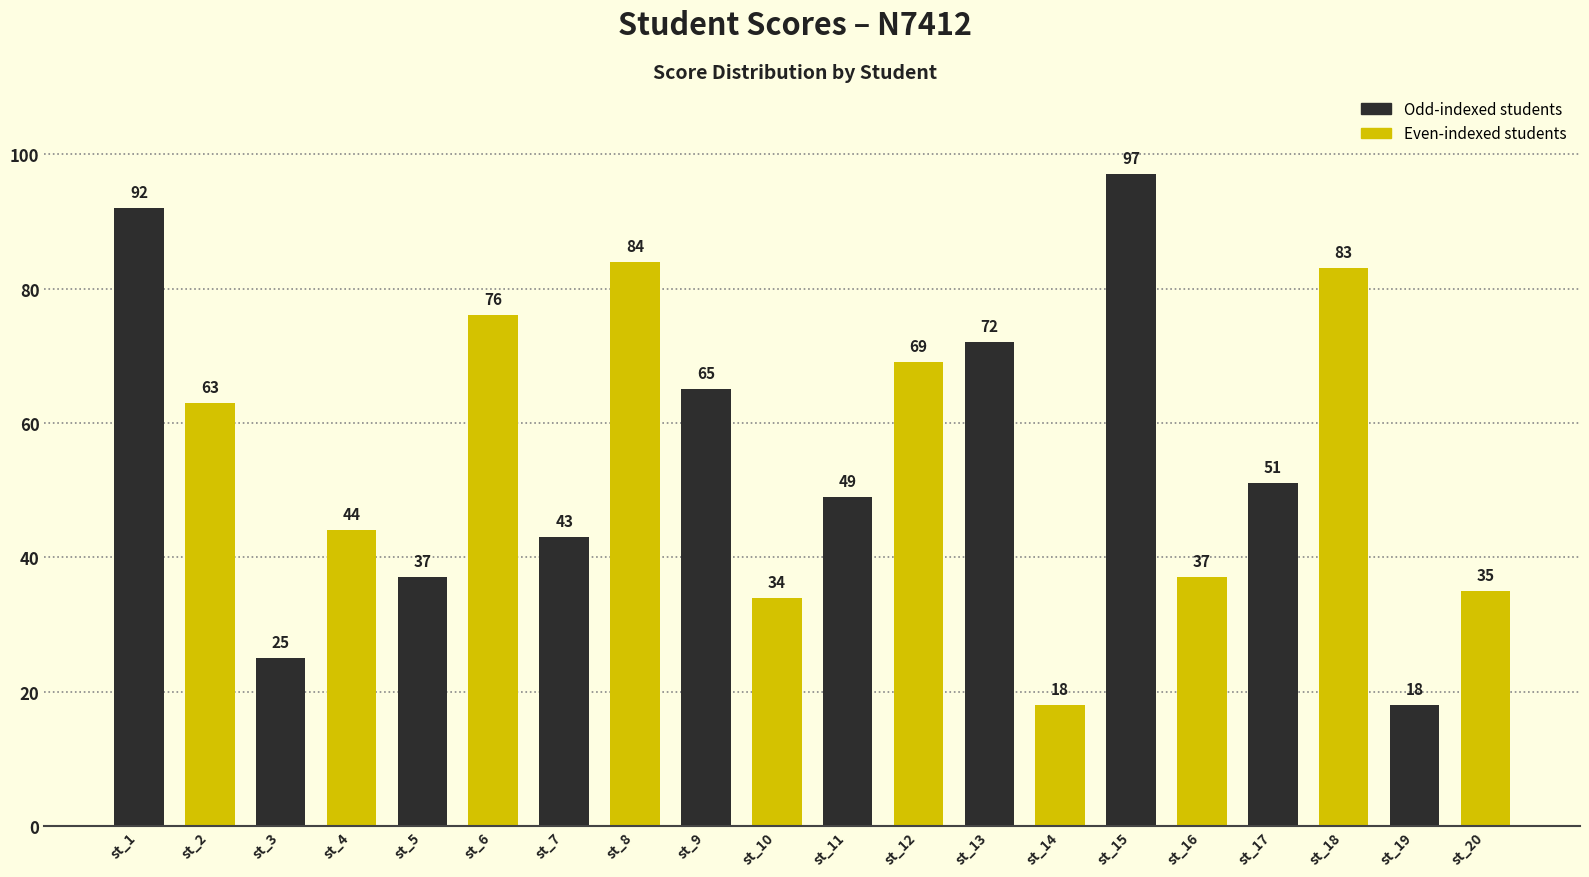

Where does the data first go above 51?

st_1